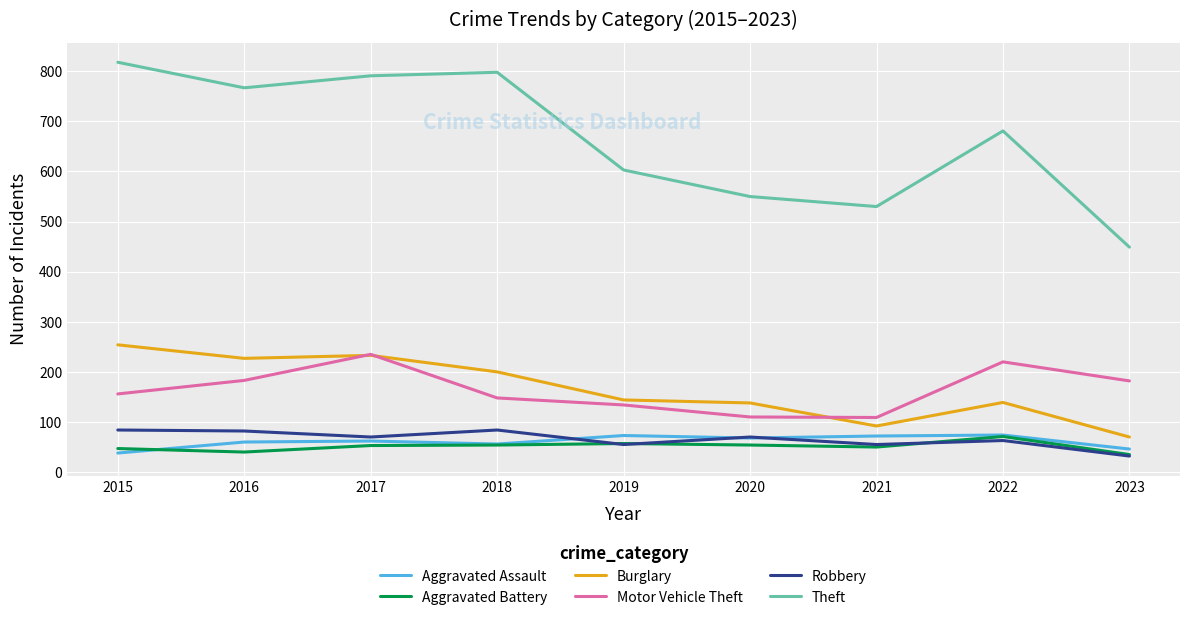

True or false: Aggravated Assault and Theft cross at least once.

False